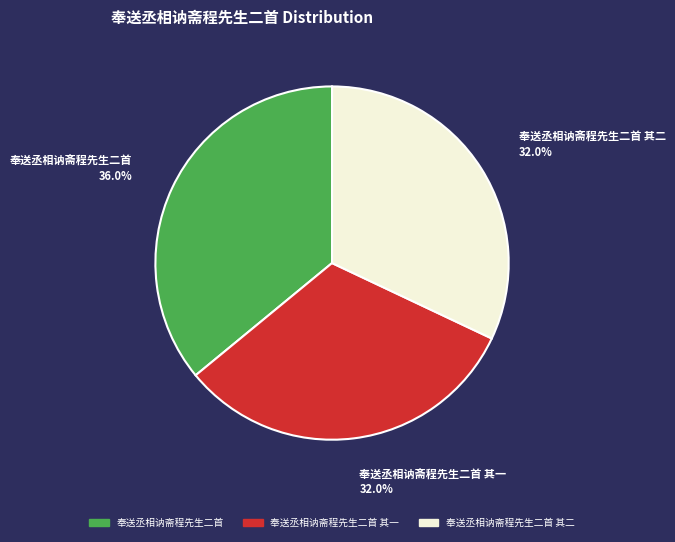

Is there any slice that represents more than half of the pie?

No